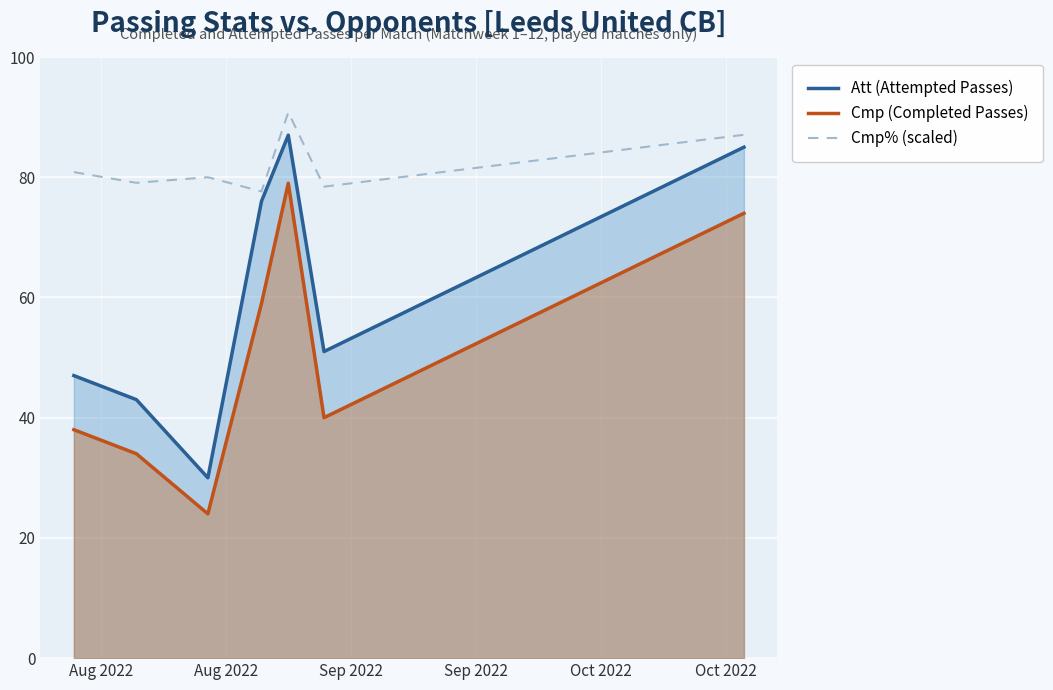

Which series has the largest total across all categories?

Cmp% (scaled)